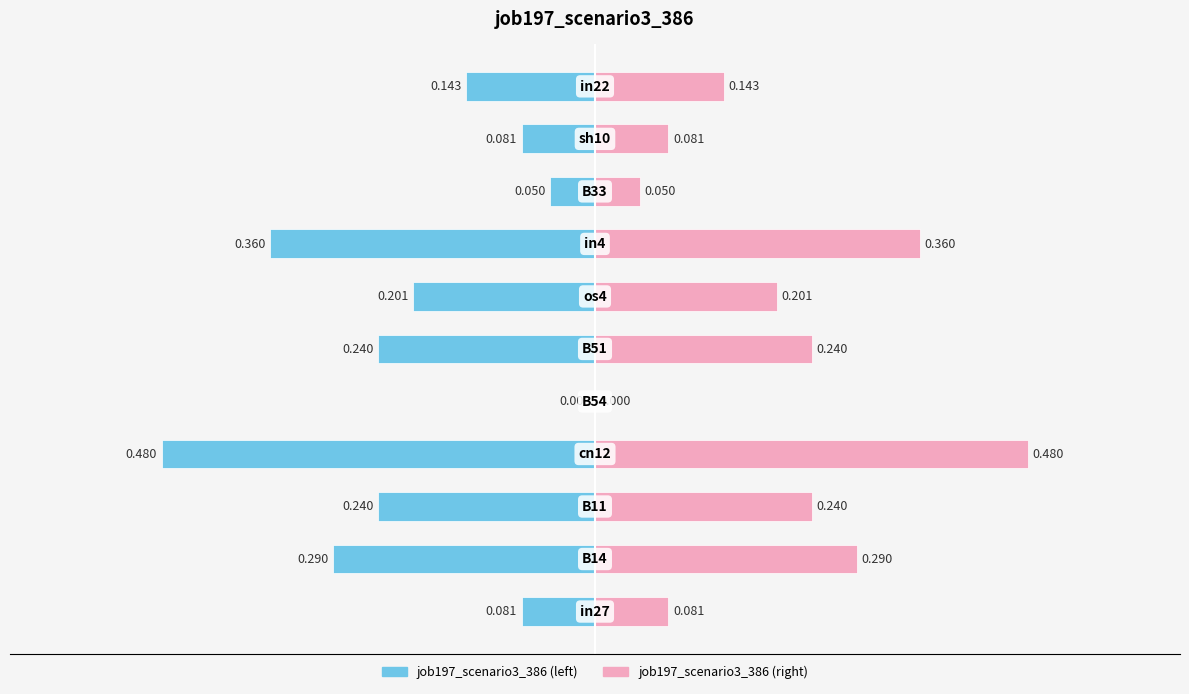

Rank the series by their maximum value, from lowest to highest.

job197_scenario3_386 (left), job197_scenario3_386 (right)